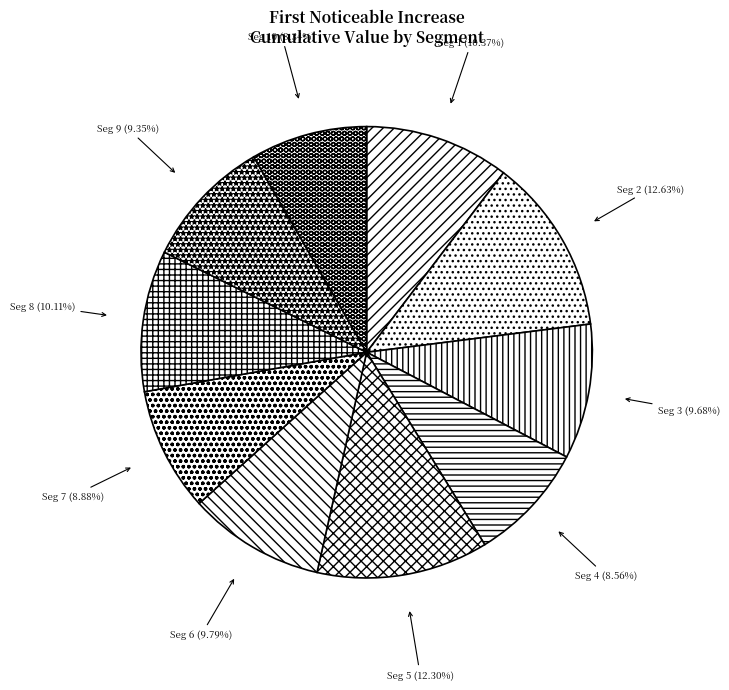

Rank the categories by value from lowest to highest.

signal segment 10, signal segment 4, signal segment 7, signal segment 9, signal segment 3, signal segment 6, signal segment 8, signal segment 1, signal segment 5, signal segment 2